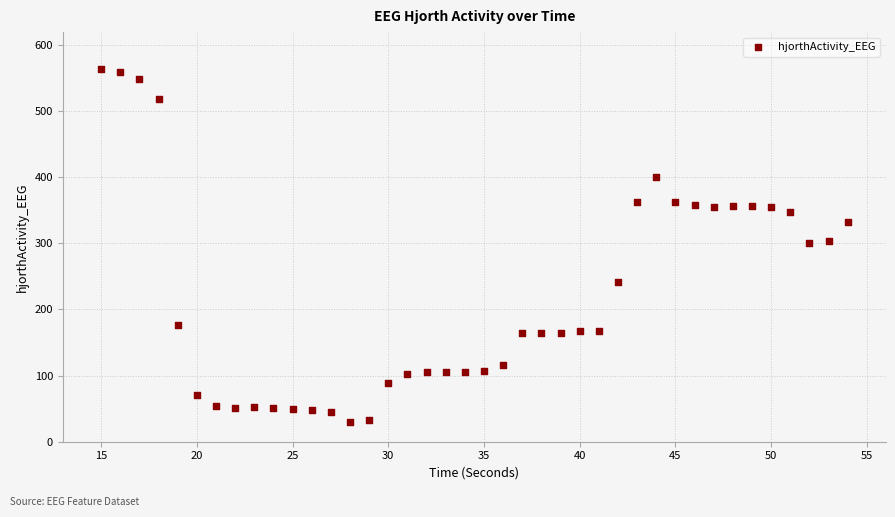

What is the range of Y values (max minus min)?

532.5